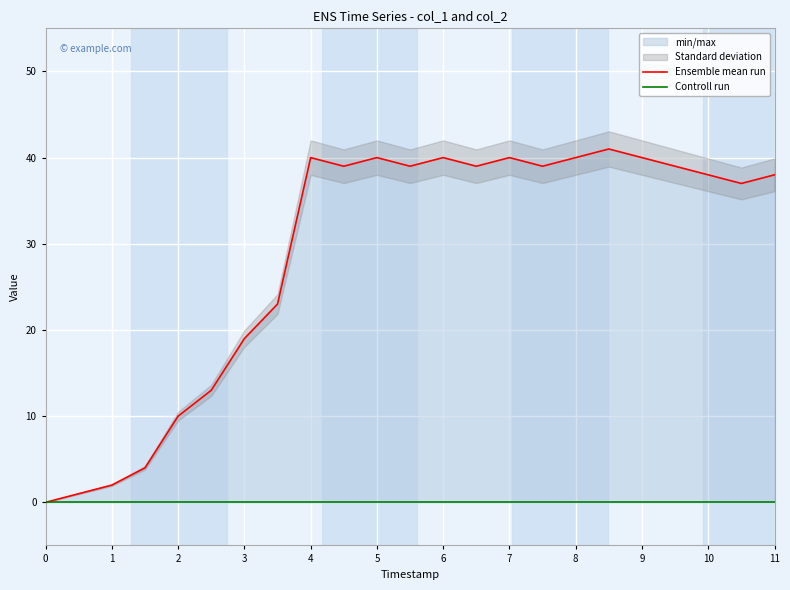

Between 16 and 4, which is larger?

16